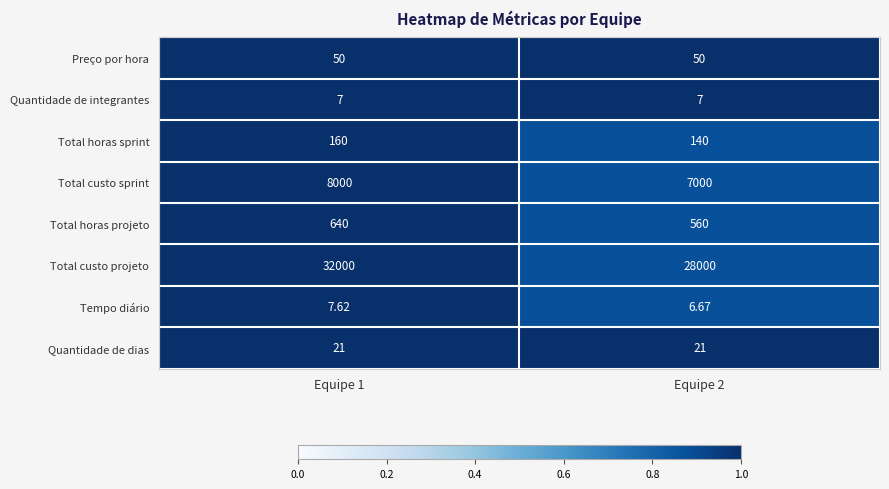

Is the value of Total horas sprint at Equipe 1 greater than the value of Tempo diário at Equipe 1?

Yes